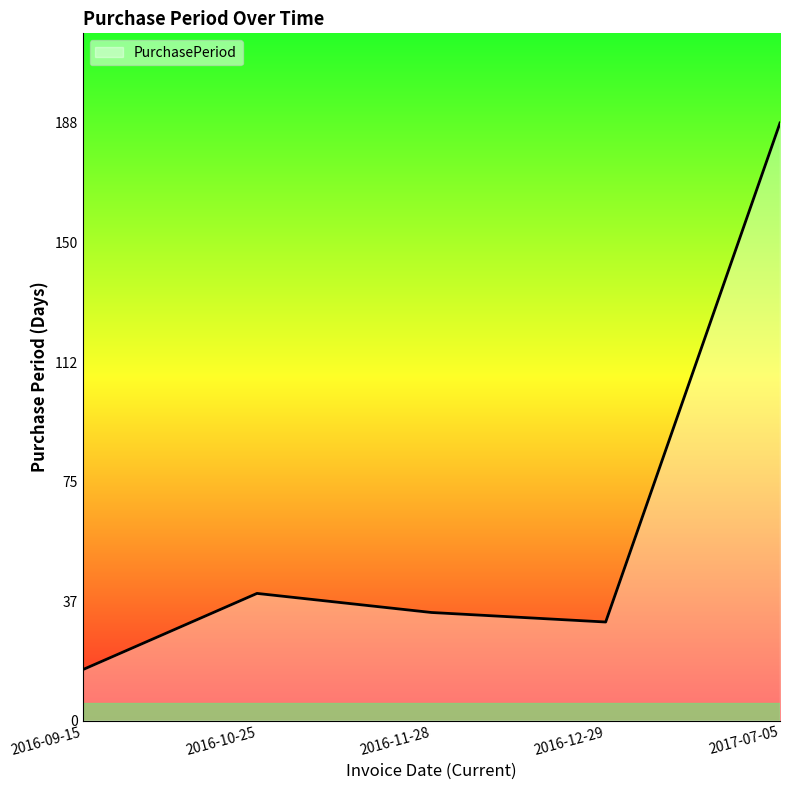

Read the value at 2016-12-29.

31